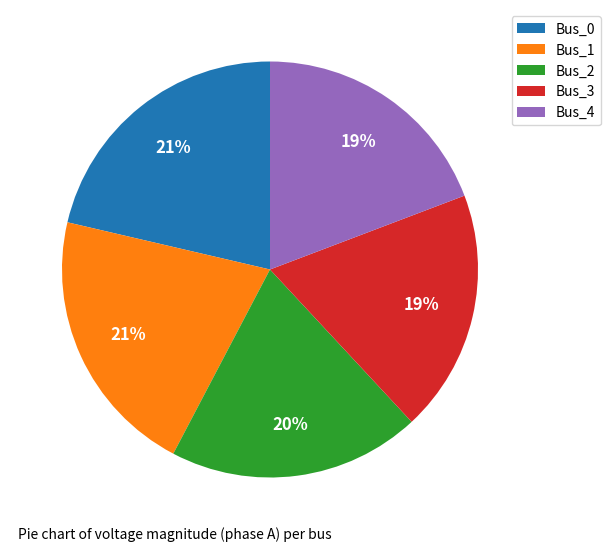

How many segments does this pie chart have?

5